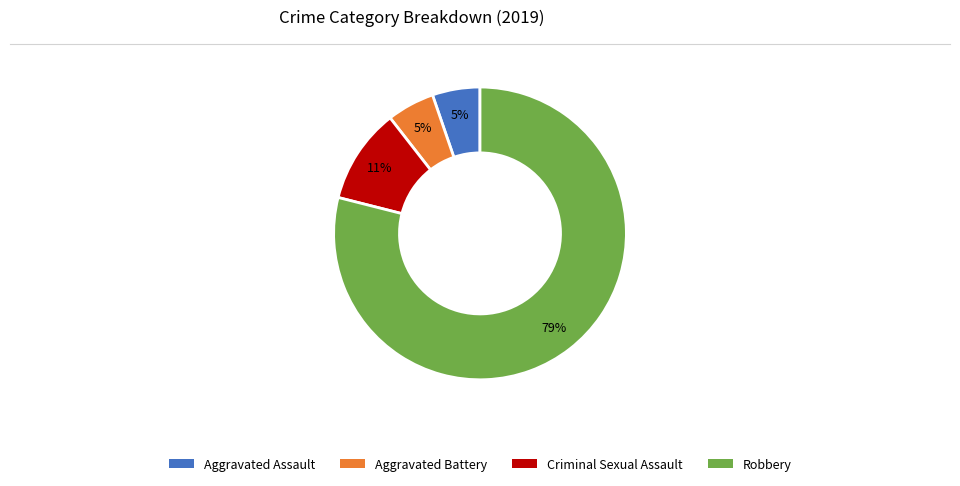

How many segments does this pie chart have?

4